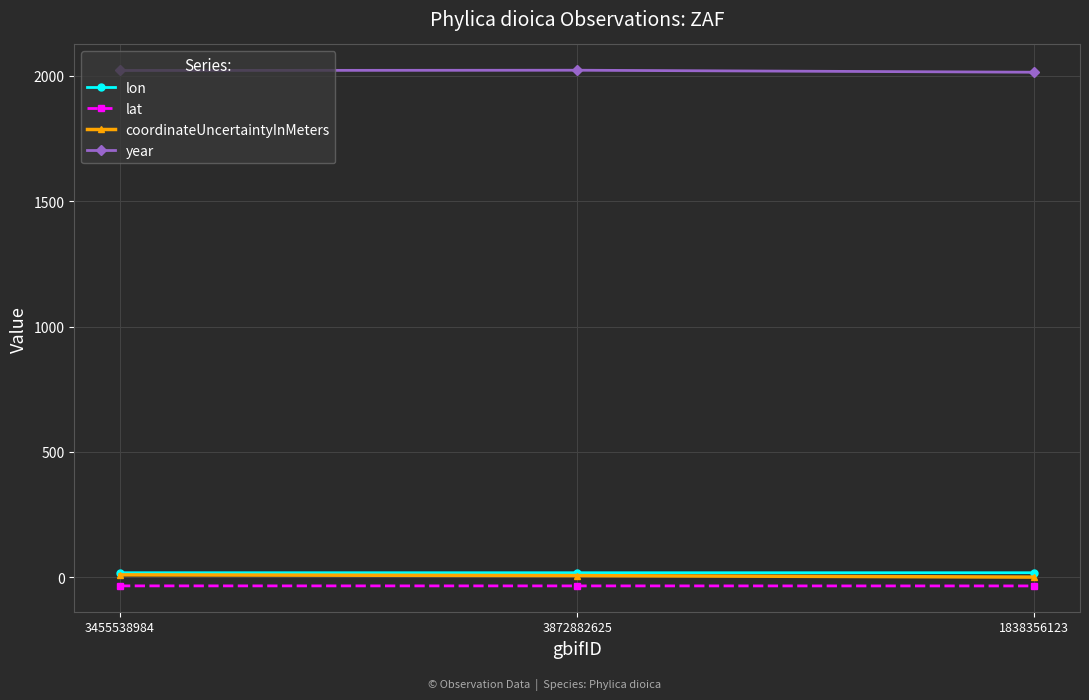

Count the number of data series in this chart.

4